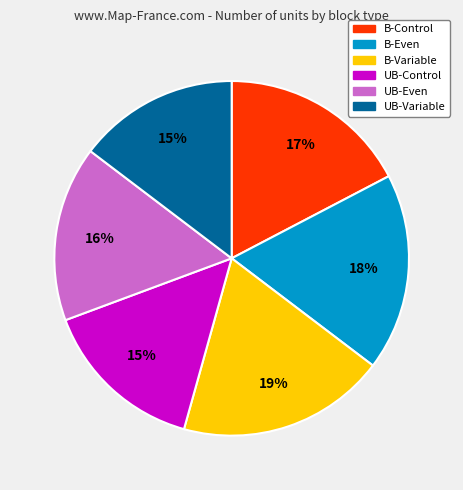

To the nearest percent, what portion does B-Even represent?

18%